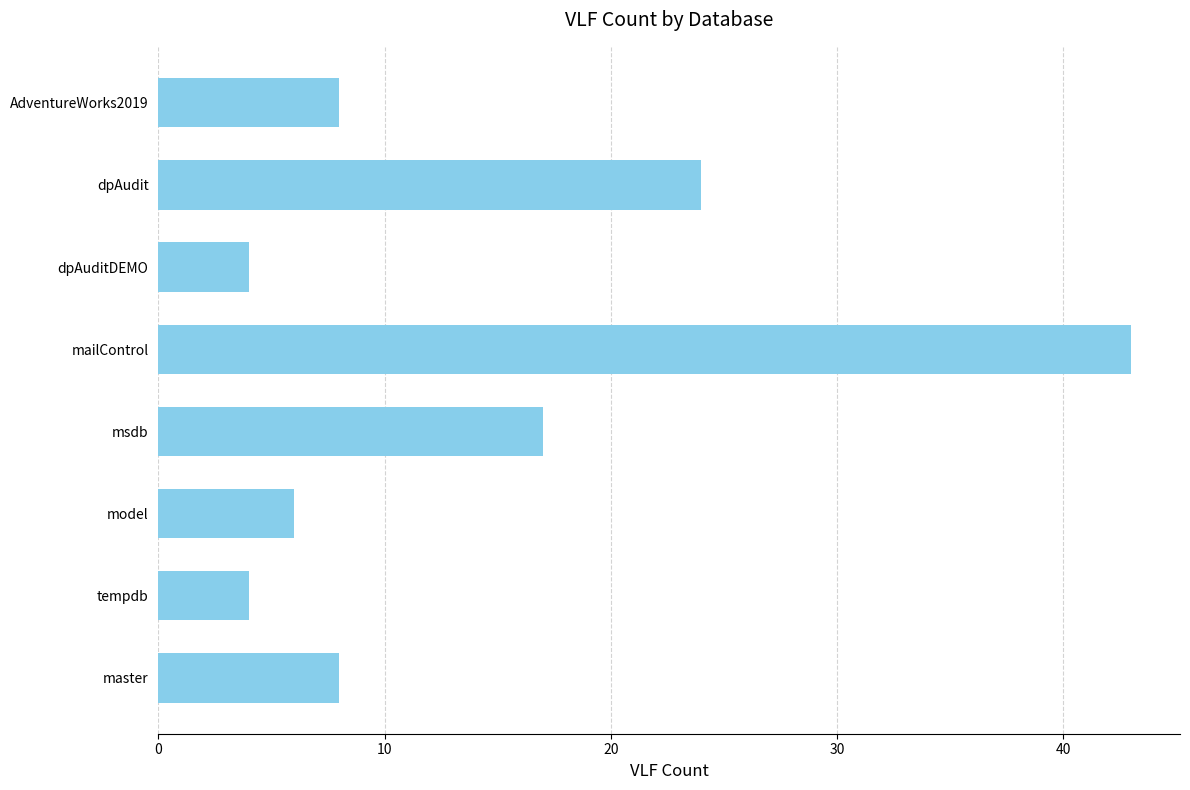

True or false: the data shows 4 at master.

False